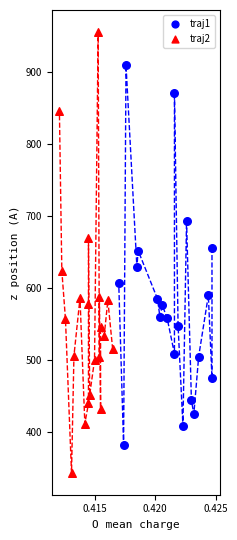

What are all the series names shown in the legend?

traj1, traj2